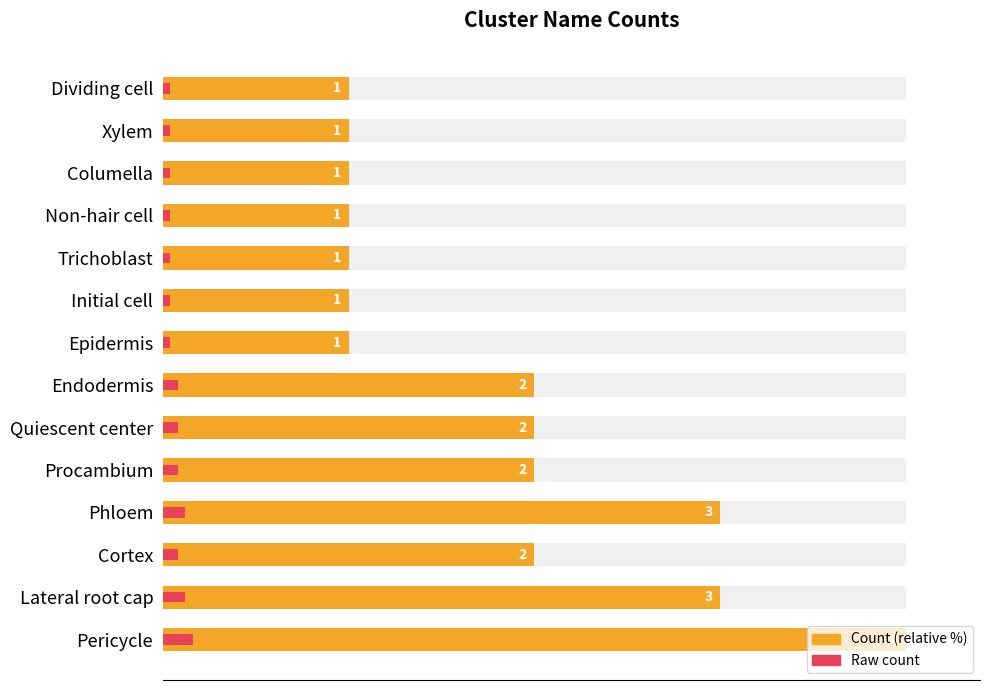

The Raw count series shows 1 at Quiescent center. True or false?

False